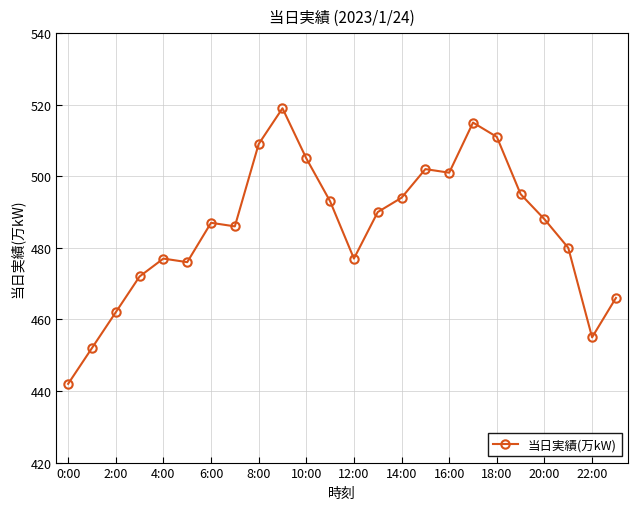

True or false: the data has more than 0 interior local peaks.

True